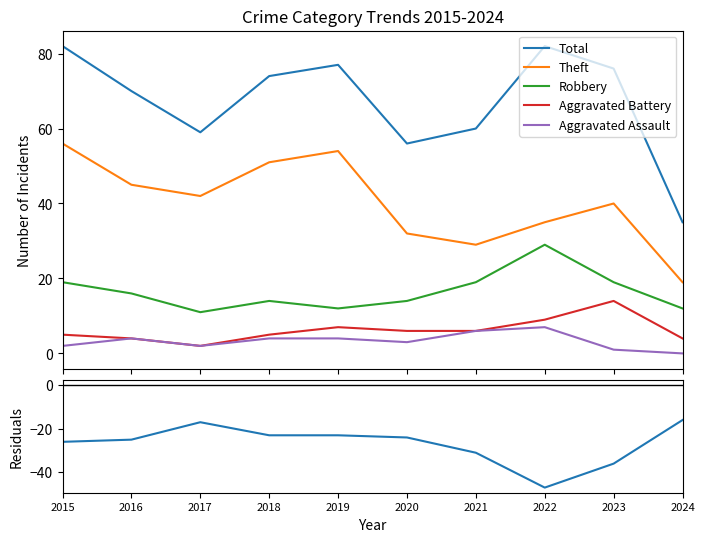

What is the average value of the Total series?

67